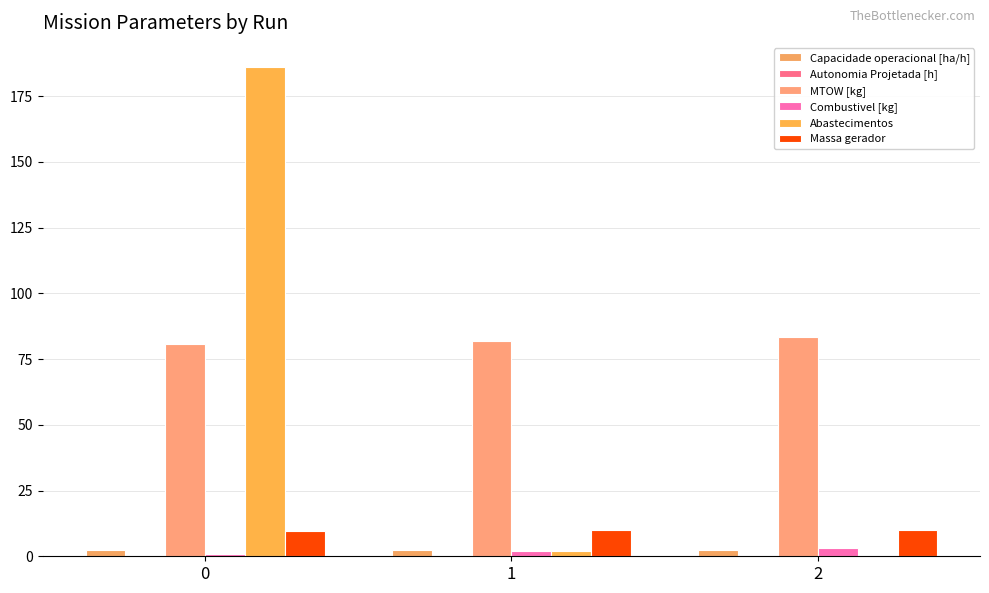

Does the chart contain stacked bars?

No